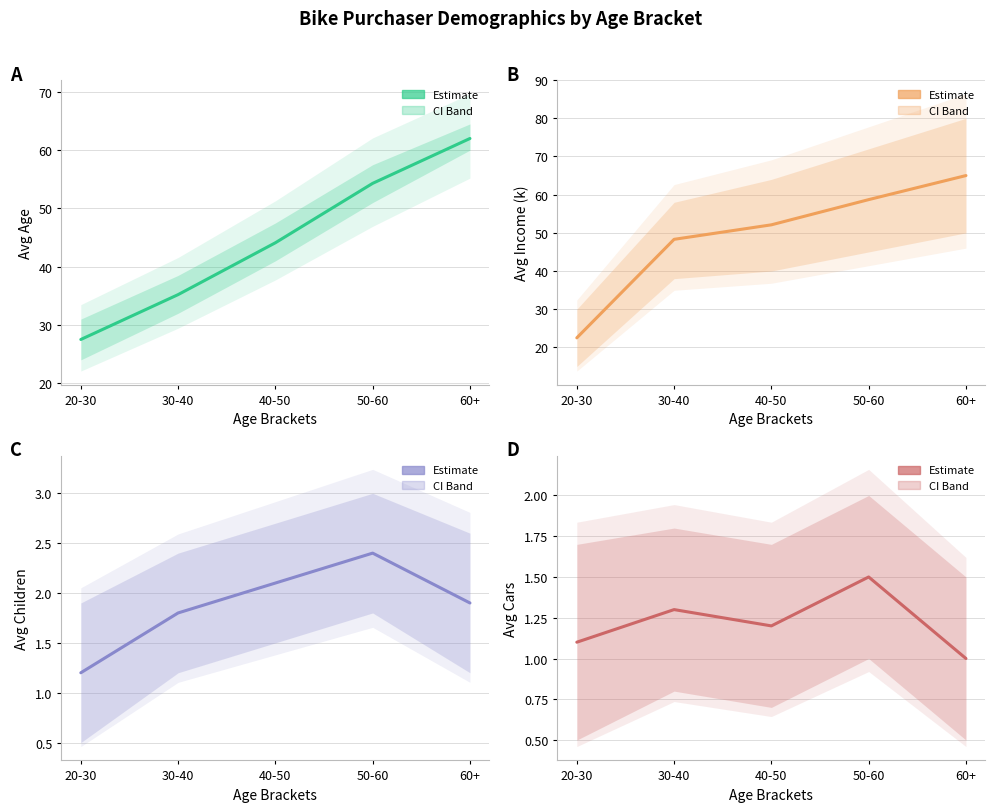

At which category does the chart reach its minimum across all series?

60+